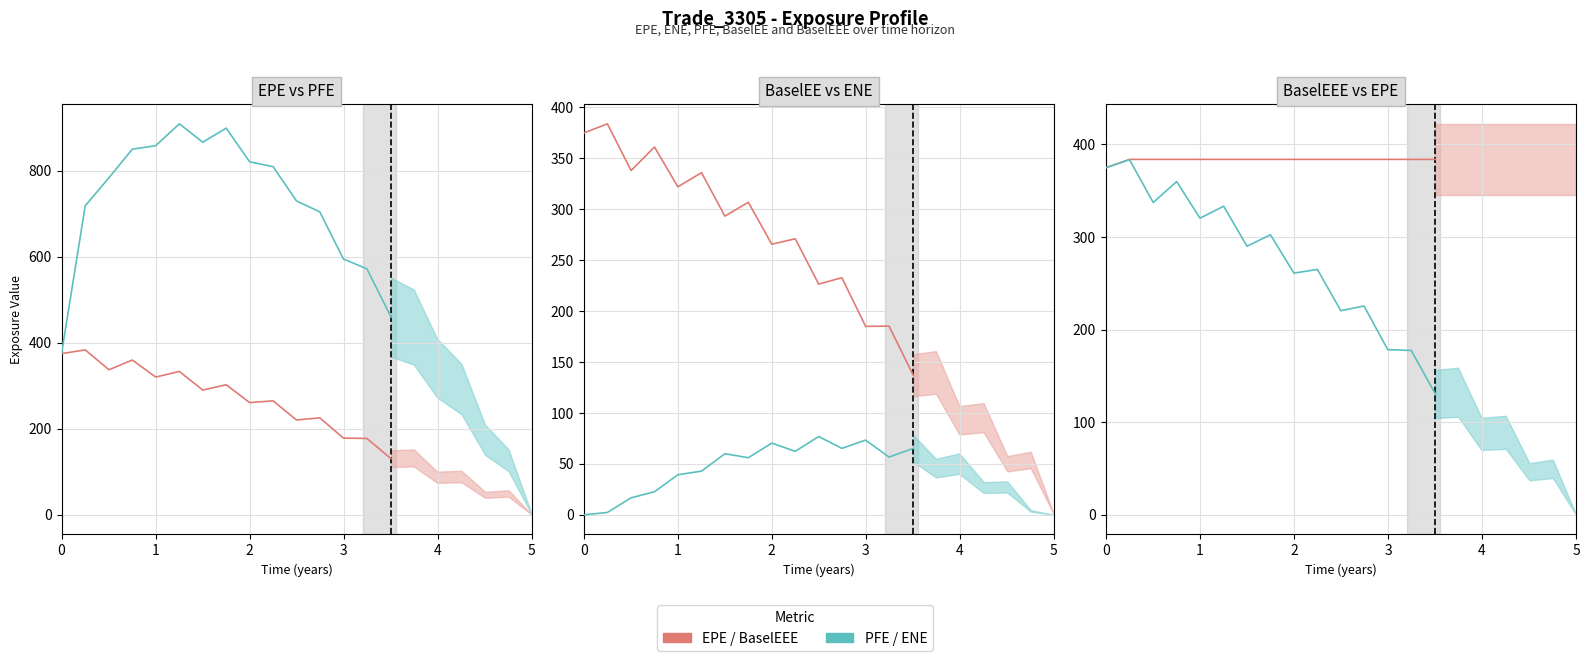

What is the difference between the maximum and second lowest values in the PFE (historical) series?

449.5